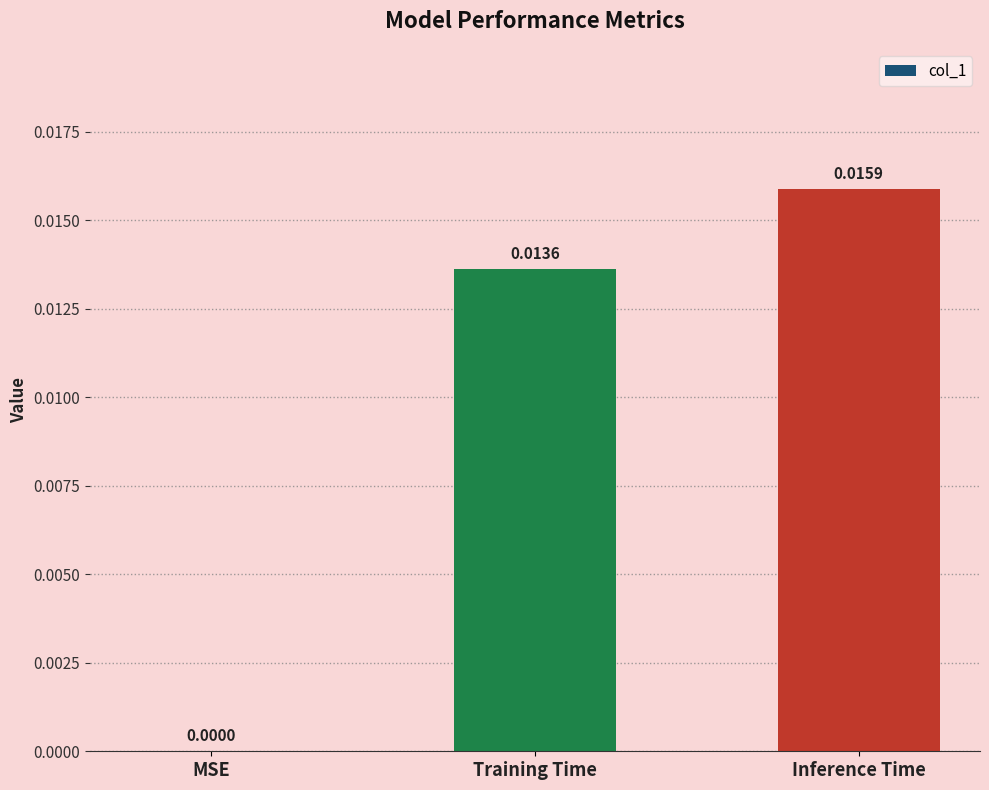

Between MSE and Inference Time, which is larger?

Inference Time